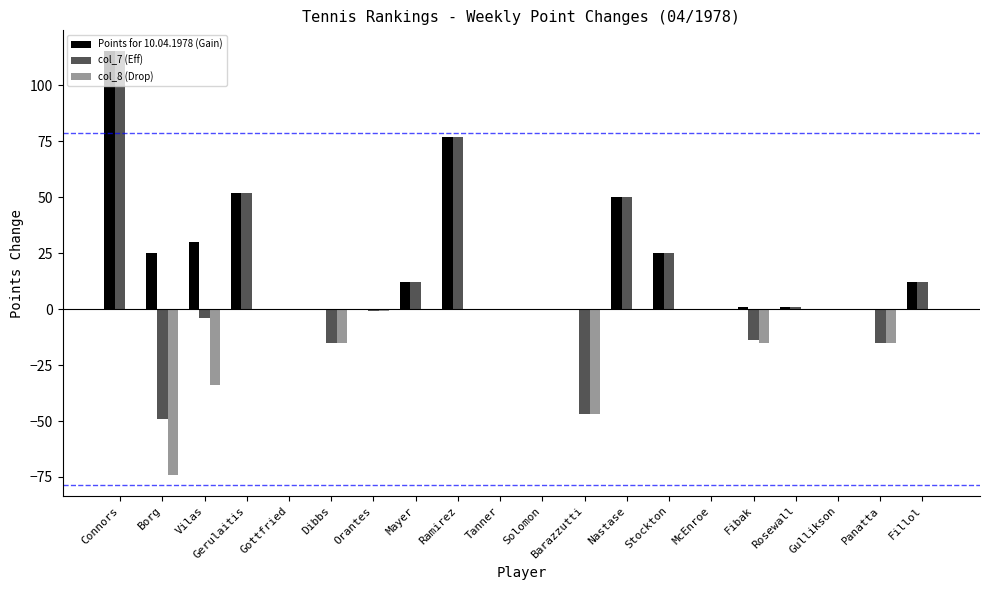

What is the spread (max minus min) of values at Rosewall?

1